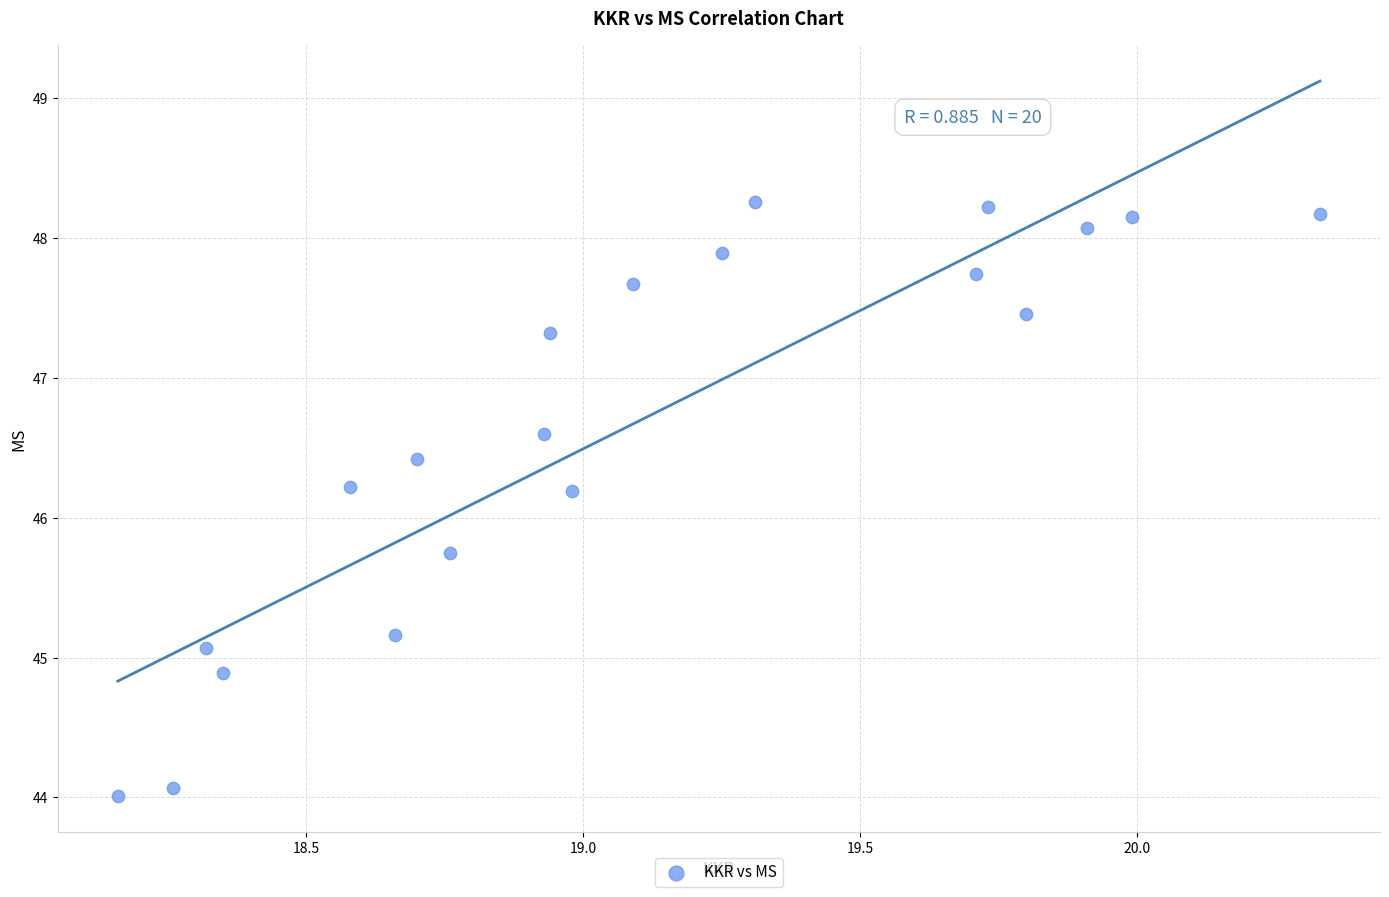

List the coordinates of all points as (X, Y) pairs, reading left to right.

(18.2, 44.0)  (18.3, 44.1)  (18.3, 45.1)  (18.4, 44.9)  (18.6, 46.2)  (18.7, 45.2)  (18.7, 46.4)  (18.8, 45.8)  (18.9, 46.6)  (18.9, 47.3)  (19.0, 46.2)  (19.1, 47.7)  (19.2, 47.9)  (19.3, 48.3)  (19.7, 47.7)  (19.7, 48.2)  (19.8, 47.5)  (19.9, 48.1)  (20.0, 48.2)  (20.3, 48.2)